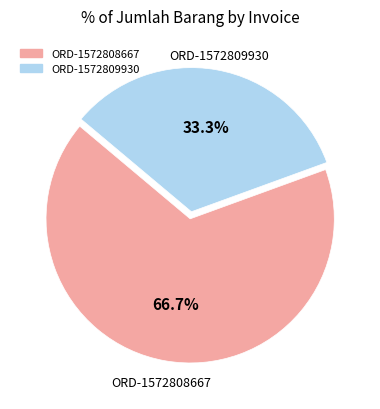

What is the largest slice in the pie chart?

ORD-1572808667